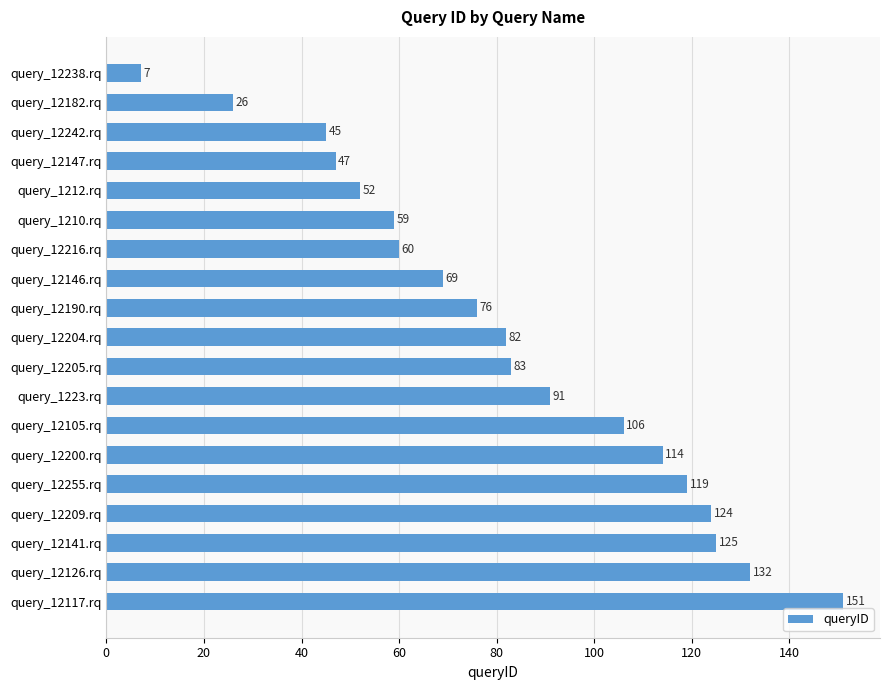

What is the value of the 2nd bar from the top?

26